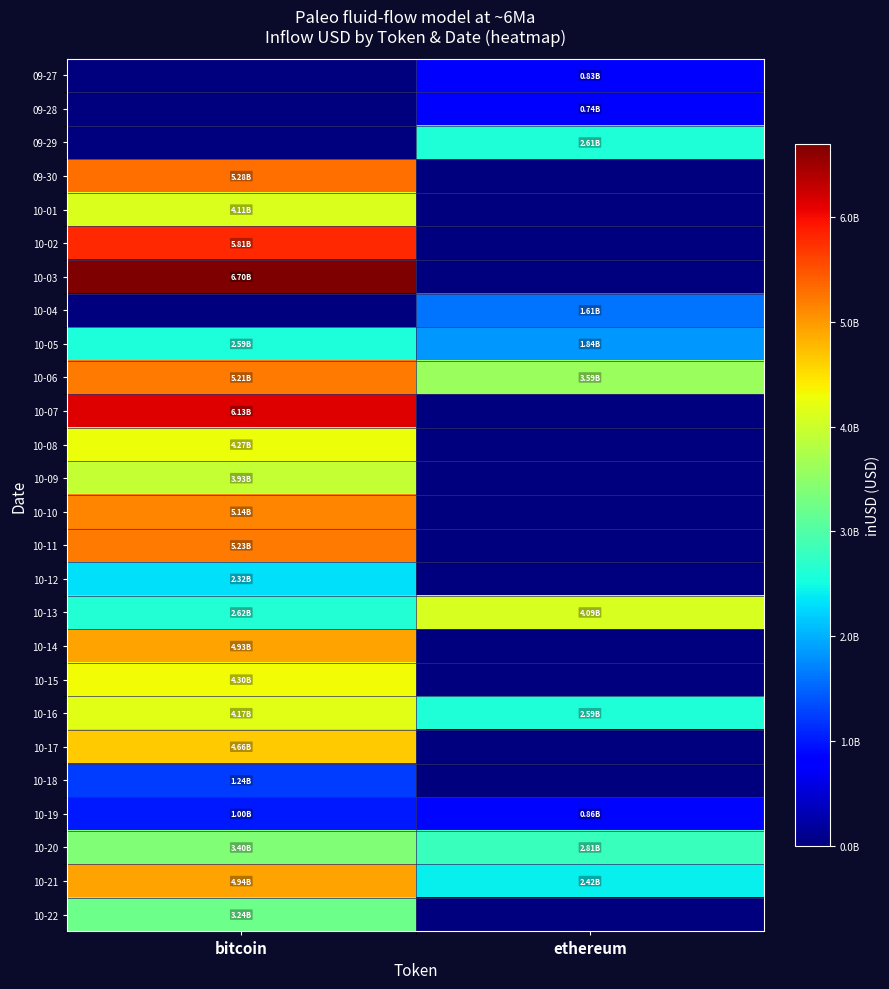

What is the spread (max minus min) of values at ethereum?

4088787661.2